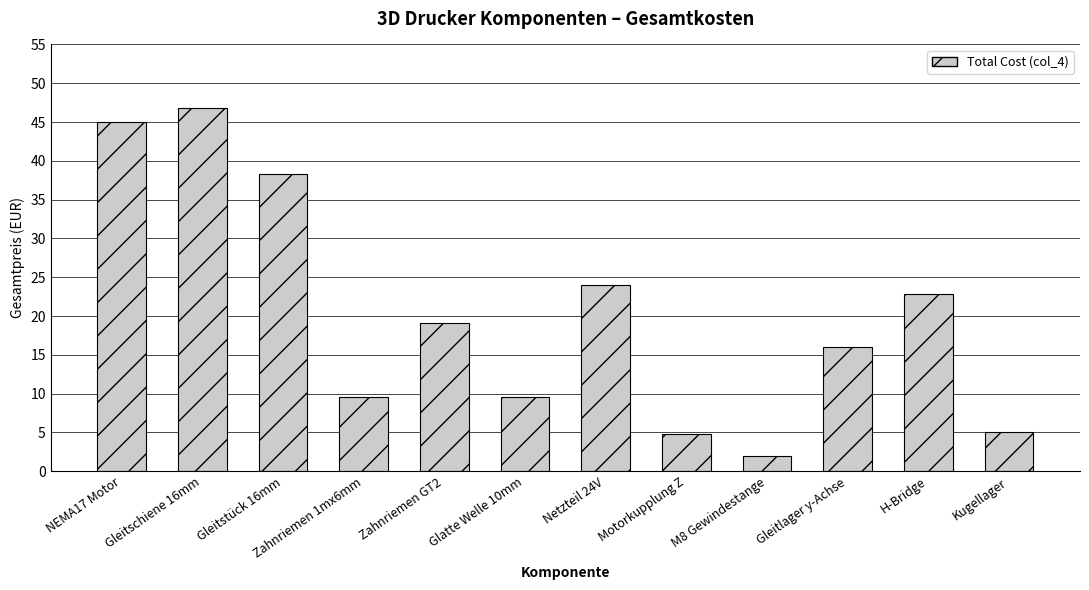

Where does the data first go above 19?

NEMA17 Motor